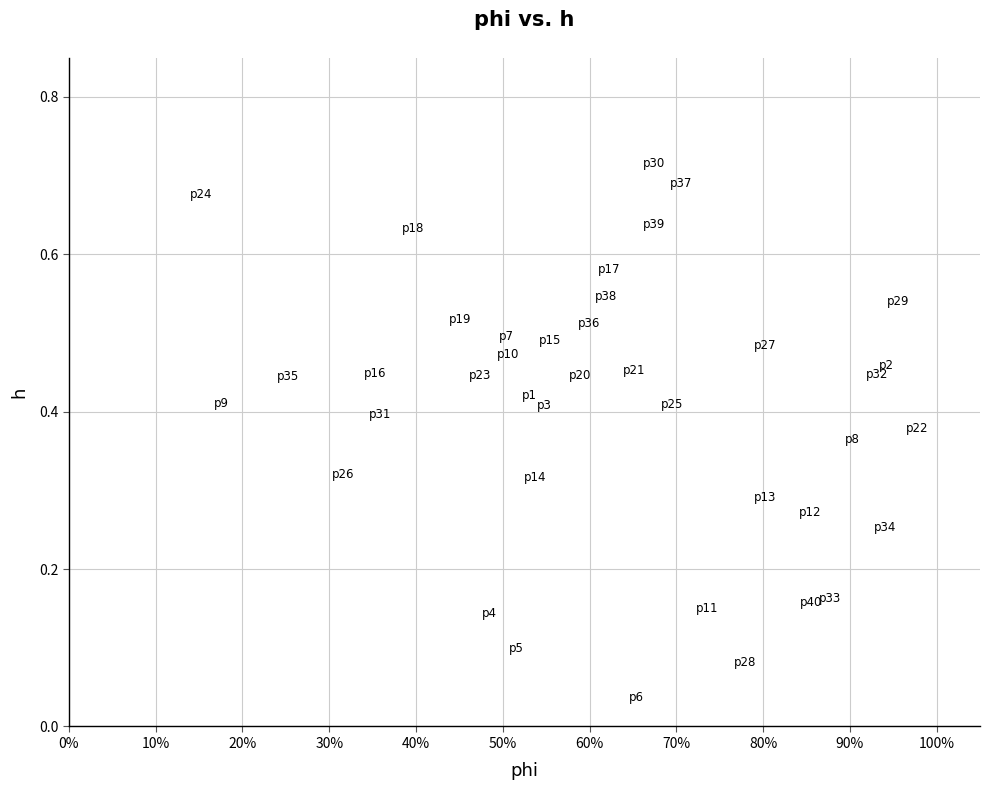

What is the range of X values (max minus min)?

0.8